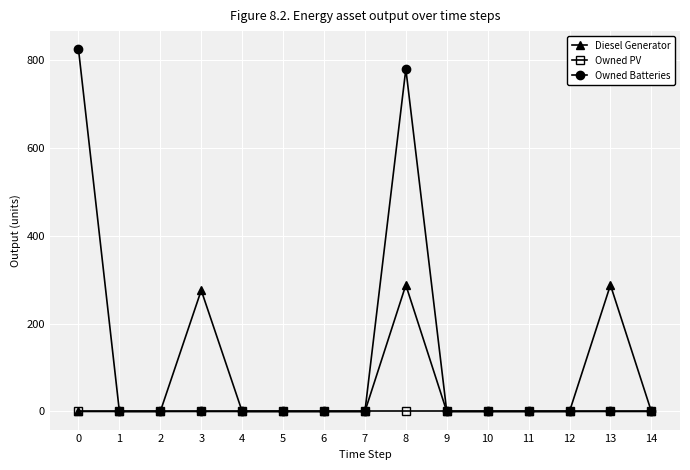

True or false: Diesel Generator and Owned Batteries cross at least once.

True